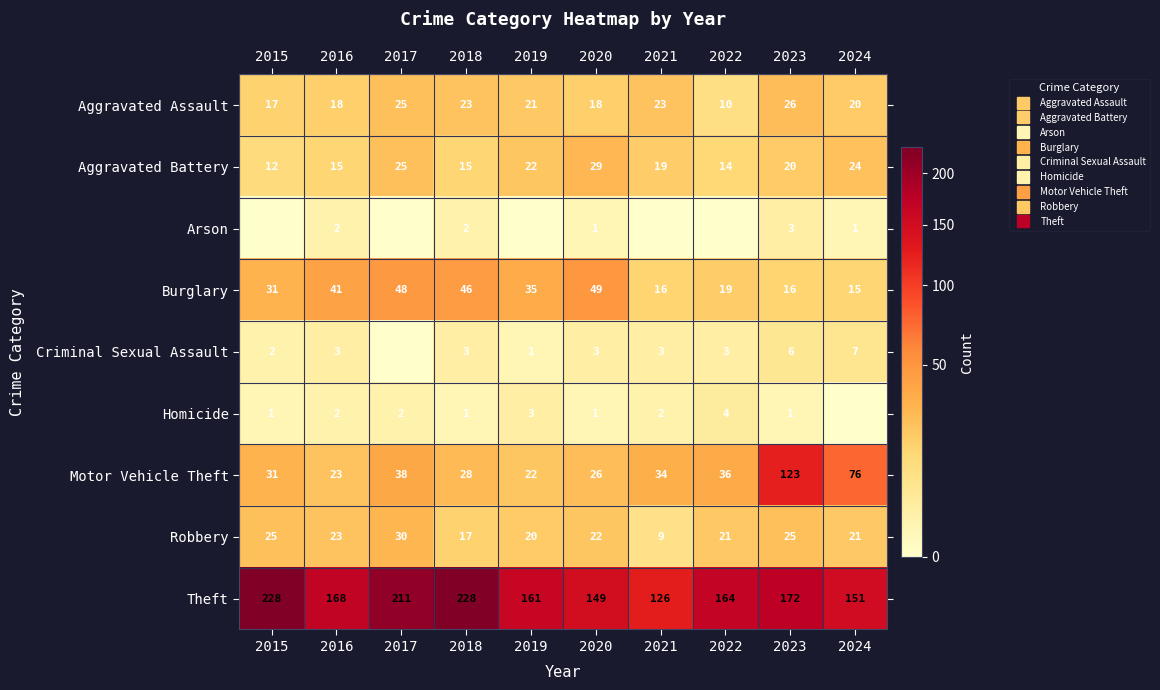

What is the approximate value of Motor Vehicle Theft at 2020, to the nearest 50?

50